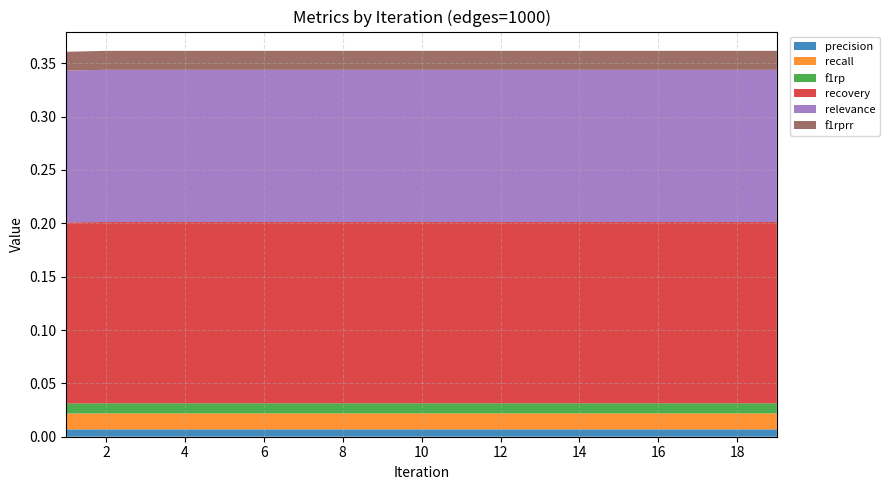

Reading right to left, extract all data points from this chart.

precision: 0.0	0.0	0.0	0.0	0.0	0.0	0.0	0.0	0.0	0.0	0.0	0.0	0.0	0.0	0.0	0.0	0.0	0.0	0.0
recall: 0.0	0.0	0.0	0.0	0.0	0.0	0.0	0.0	0.0	0.0	0.0	0.0	0.0	0.0	0.0	0.0	0.0	0.0	0.0
f1rp: 0.0	0.0	0.0	0.0	0.0	0.0	0.0	0.0	0.0	0.0	0.0	0.0	0.0	0.0	0.0	0.0	0.0	0.0	0.0
recovery: 0.2	0.2	0.2	0.2	0.2	0.2	0.2	0.2	0.2	0.2	0.2	0.2	0.2	0.2	0.2	0.2	0.2	0.2	0.2
relevance: 0.1	0.1	0.1	0.1	0.1	0.1	0.1	0.1	0.1	0.1	0.1	0.1	0.1	0.1	0.1	0.1	0.1	0.1	0.1
f1rprr: 0.0	0.0	0.0	0.0	0.0	0.0	0.0	0.0	0.0	0.0	0.0	0.0	0.0	0.0	0.0	0.0	0.0	0.0	0.0